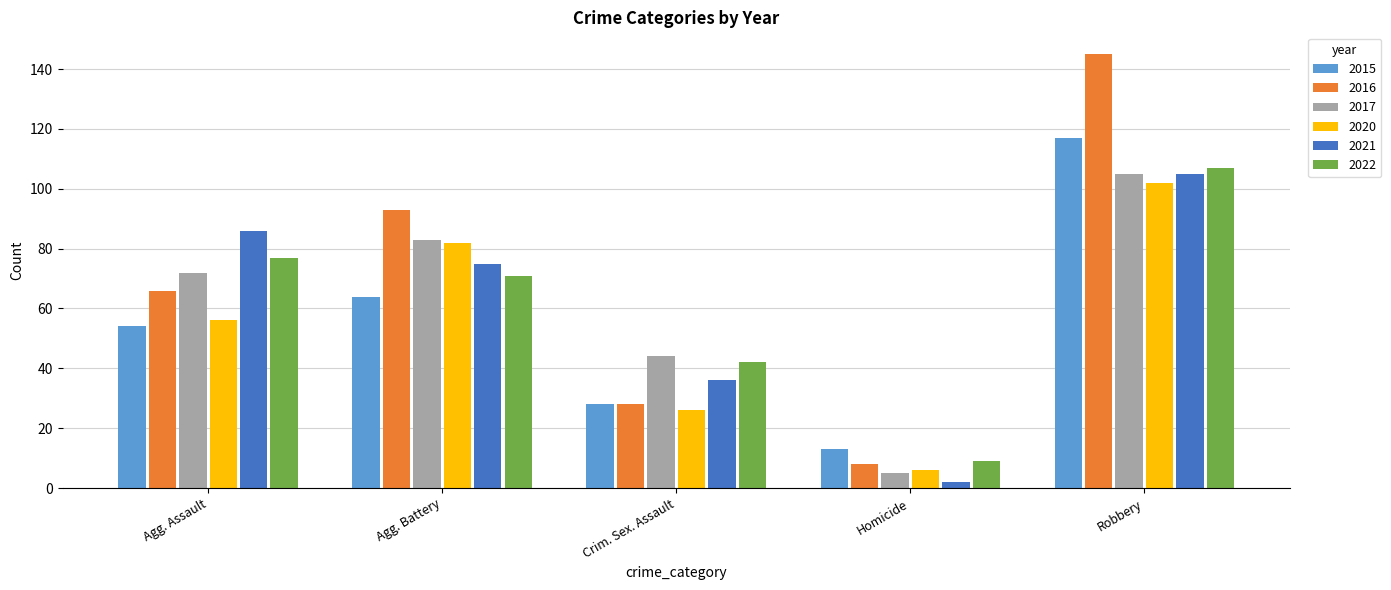

How many bars are there in each group?

6